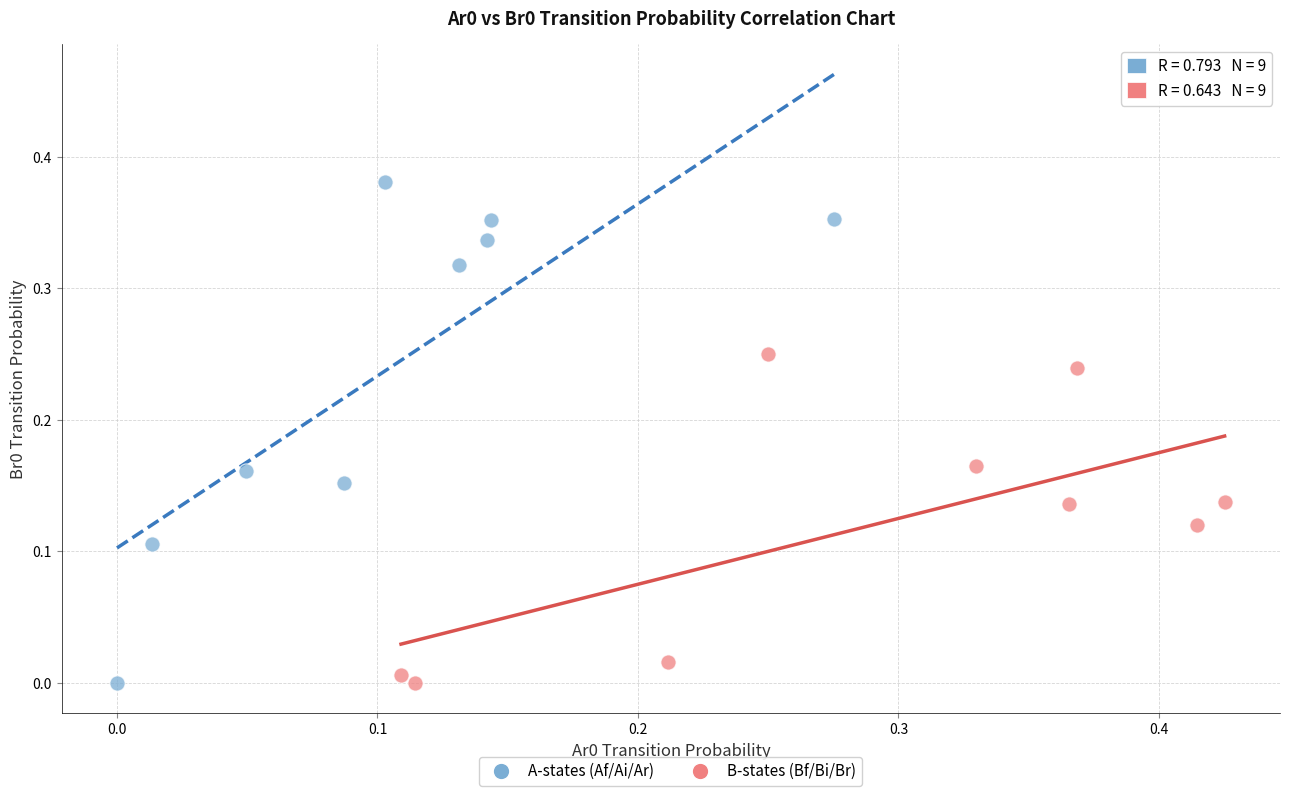

Which series contains the highest Y value?

A-states (Af/Ai/Ar)